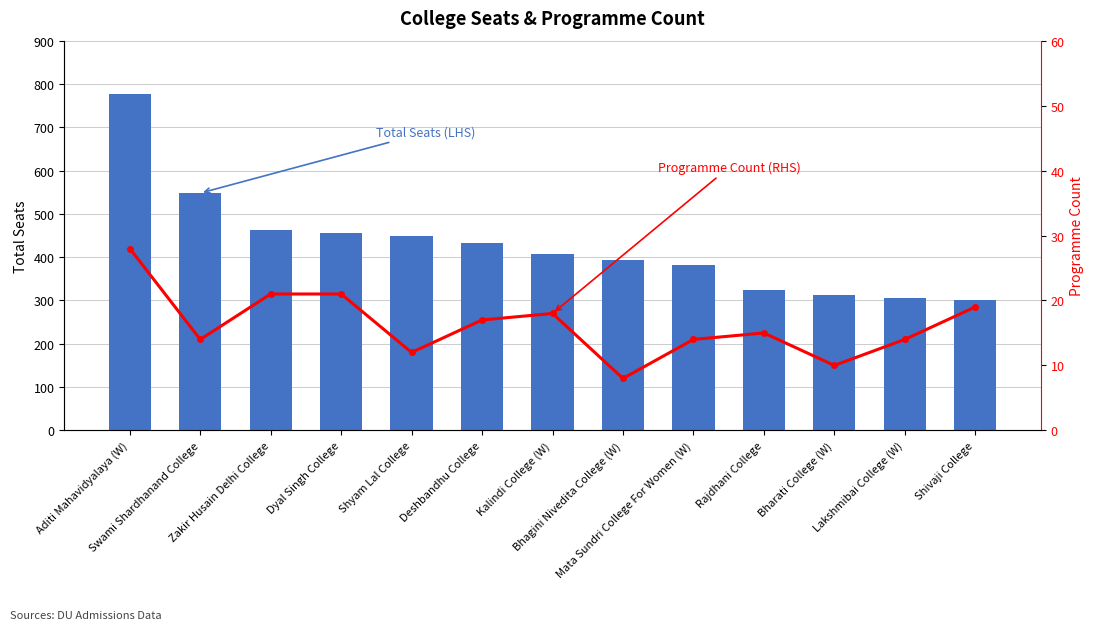

What position from the right is Rajdhani College?

4